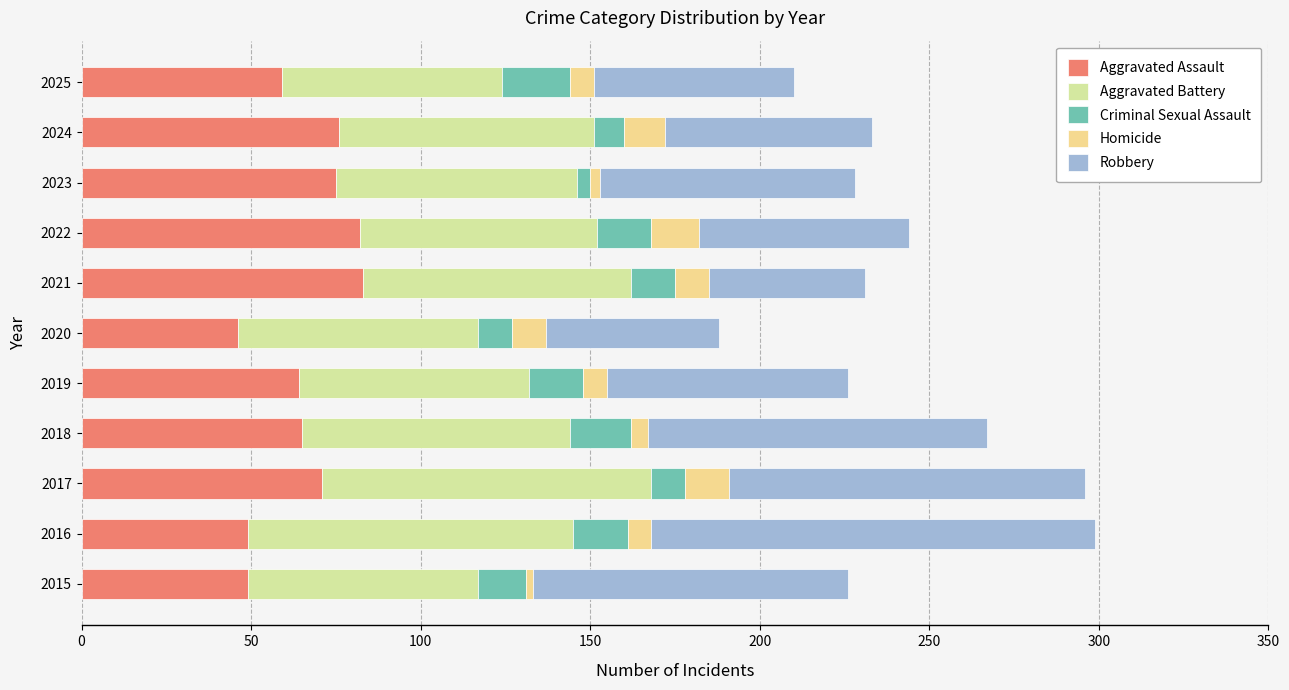

Count the number of data series in this chart.

5